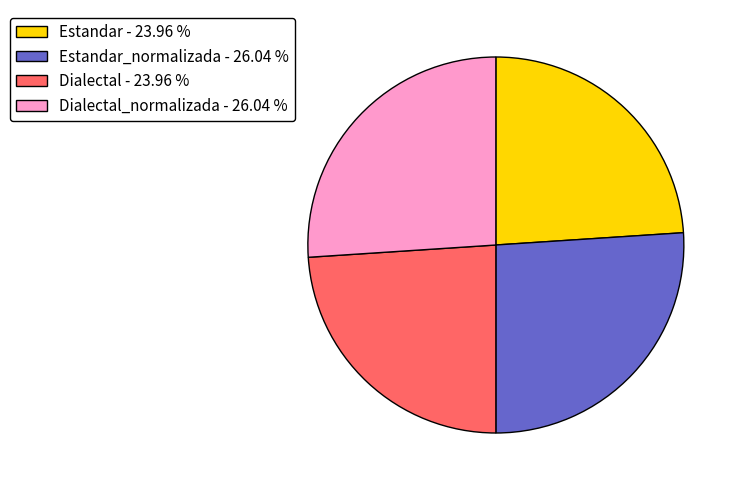

What is the ratio of the value at Dialectal_normalizada - 26.04 % to the value at Estandar - 23.96 %?

1.1